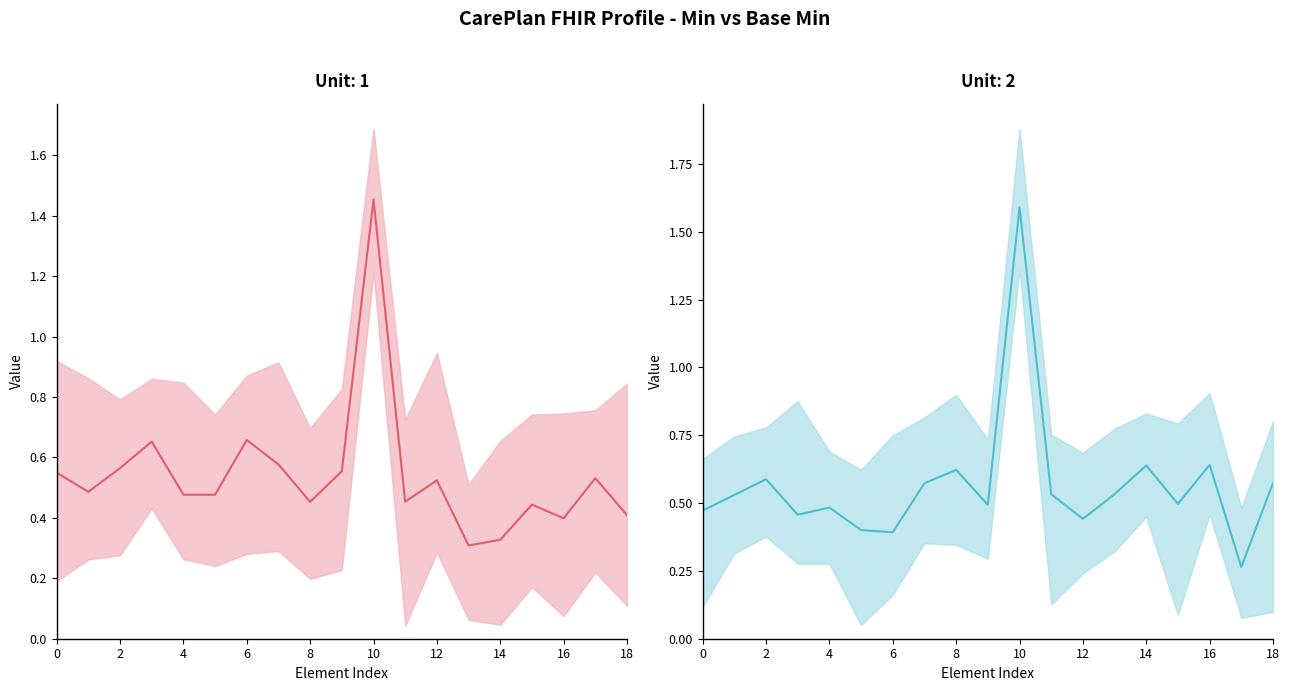

In Base Min, how many points are lower than both neighbors (excluding endpoints)?

6